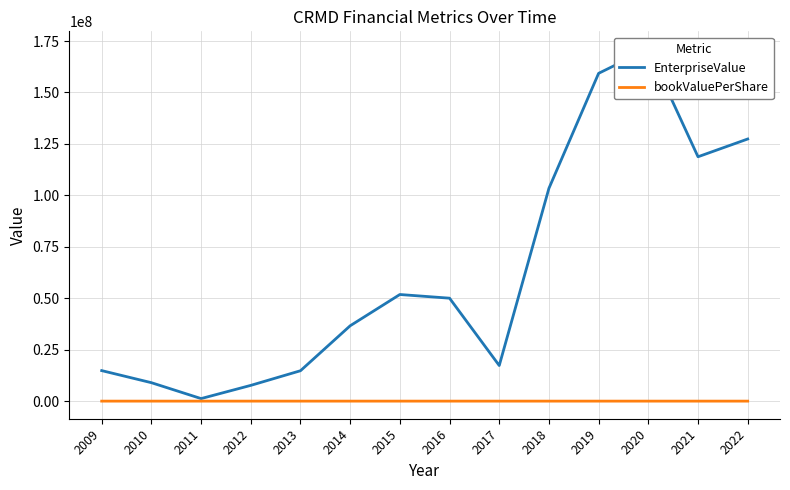

What are all the series names shown in the legend?

EnterpriseValue, bookValuePerShare